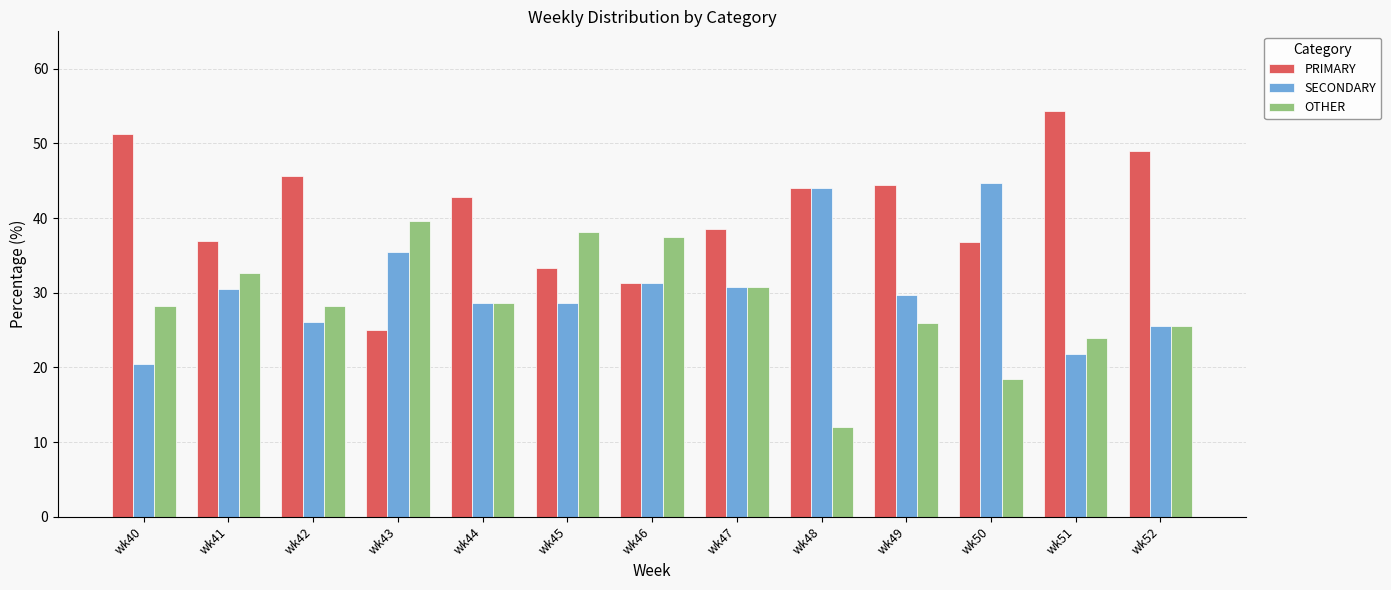

What is the average value of the SECONDARY series?

30.6